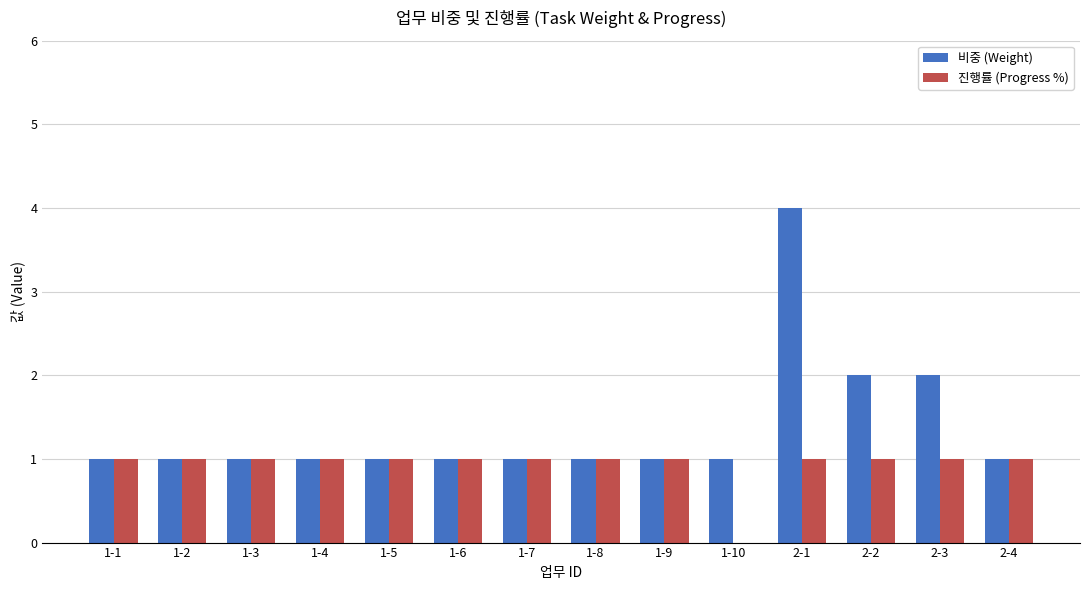

What is the greatest value displayed?

4